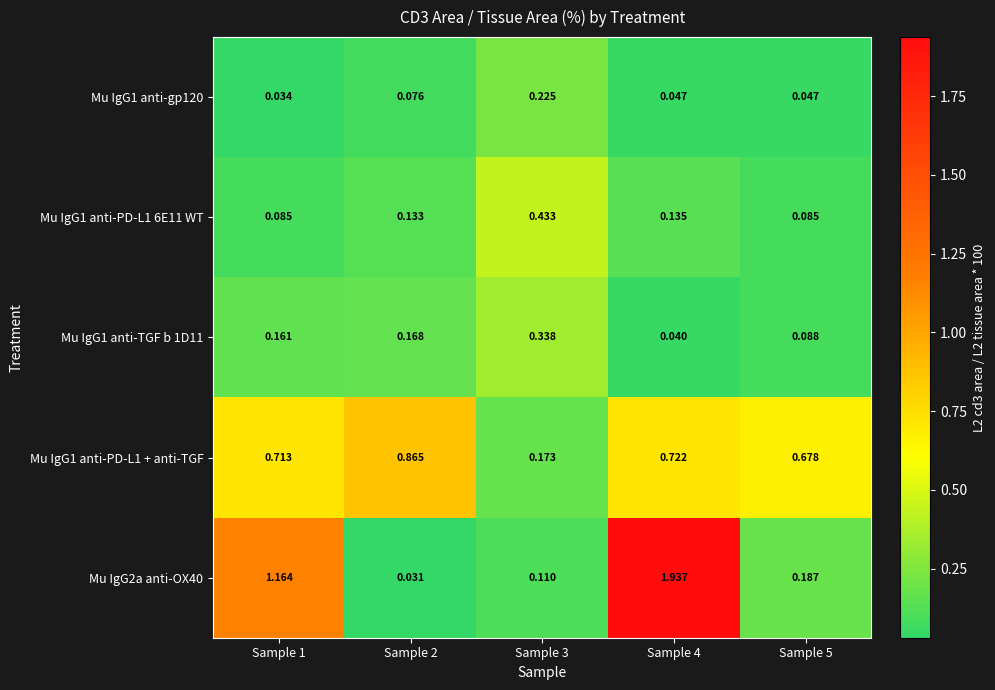

How many series are shown in this chart?

5